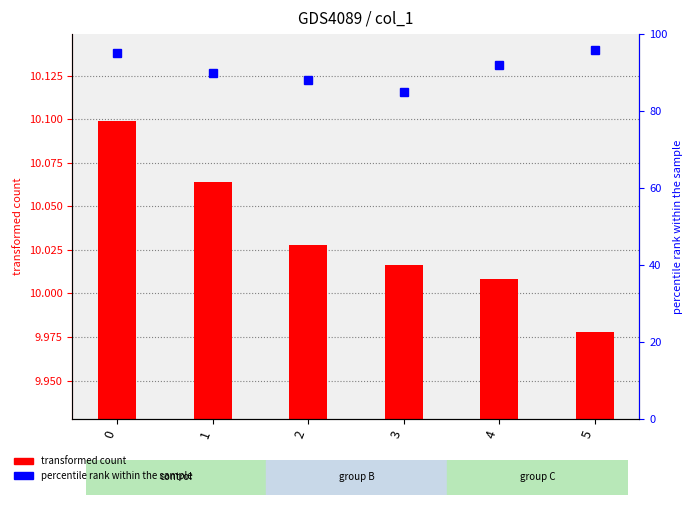

At which category does the chart reach its minimum across all series?

5